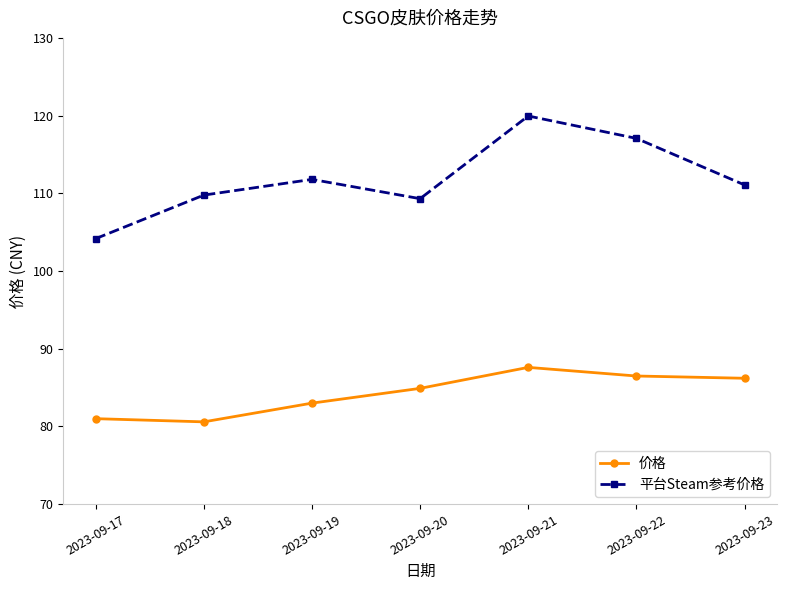

Read the 价格 value at 2023-09-17.

81.0